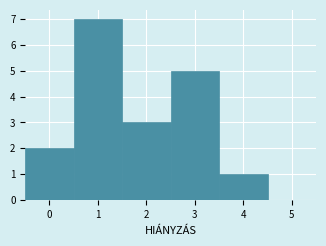

Reading left to right, transcribe this chart: for each bar, give the range it covers on the x-axis and its height. The values are not printed on the chart, so give them approximately, as read against the axis.

-0.5 to 0.5: 2
0.5 to 1.5: 7
1.5 to 2.5: 3
2.5 to 3.5: 5
3.5 to 4.5: 1